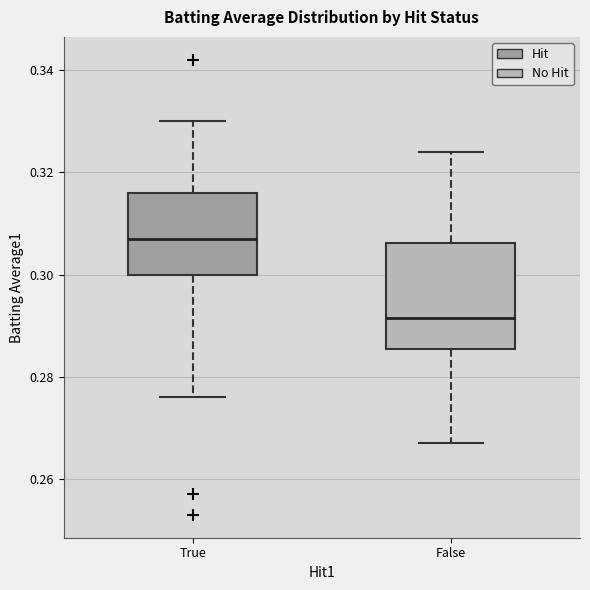

Comparing the boxes themselves (not the whiskers), which one is the tallest?

False